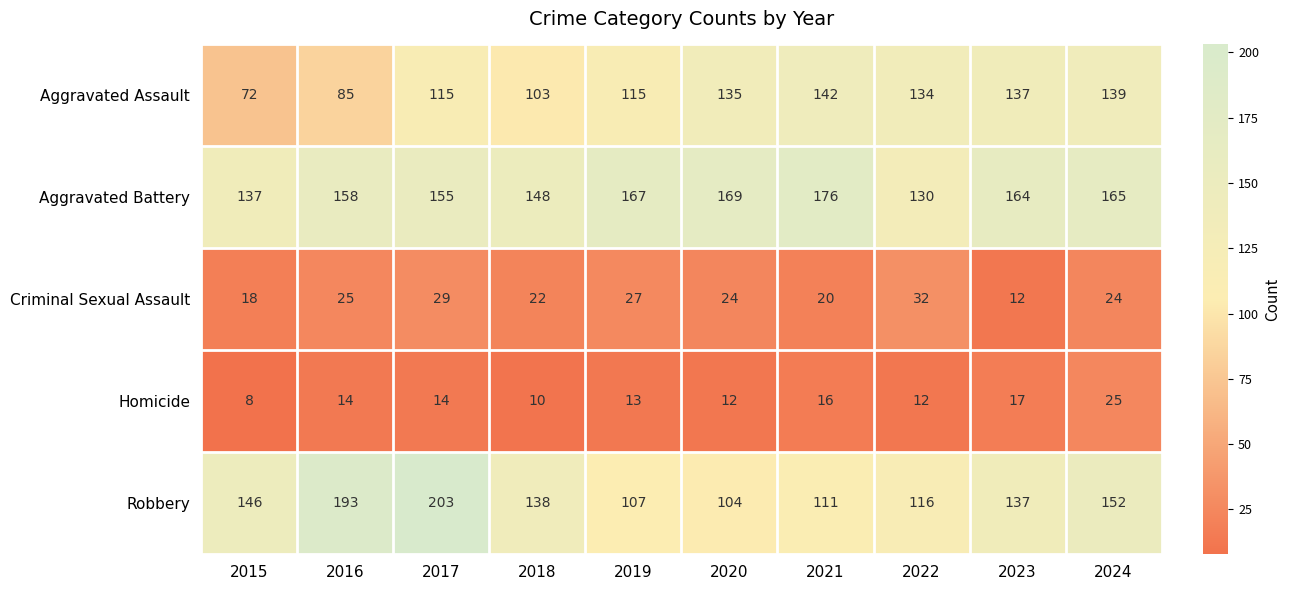

The Criminal Sexual Assault series shows 15 at 2018. True or false?

False